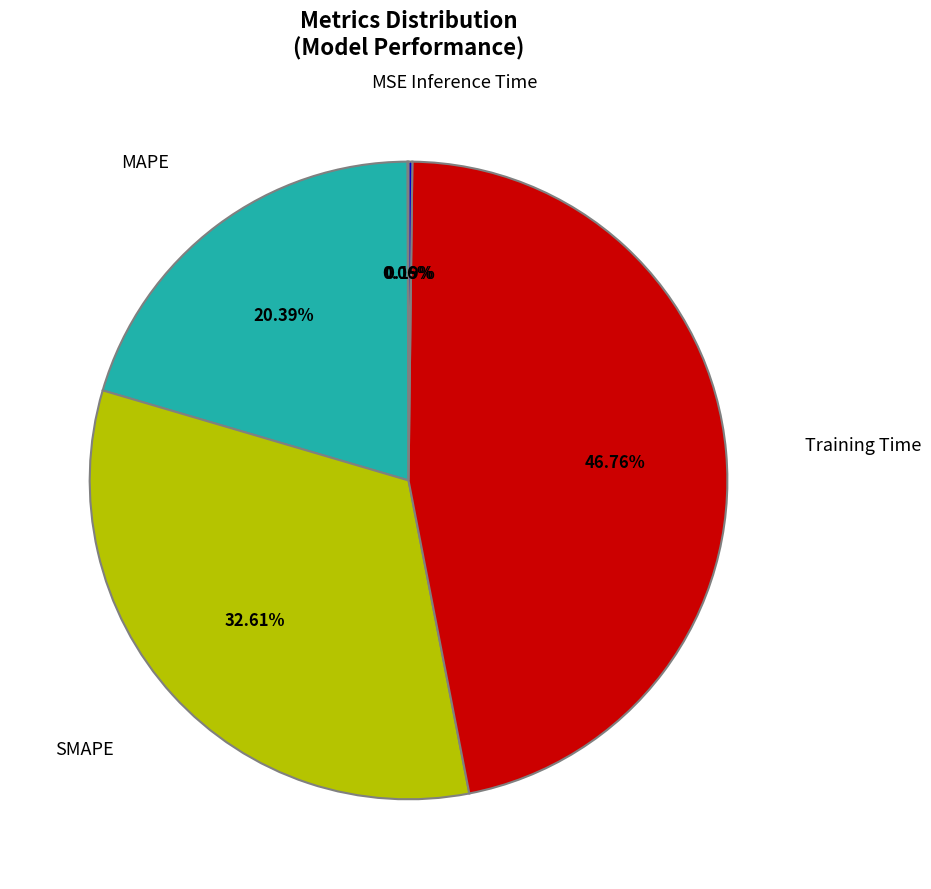

Approximately how many times larger is the value at MAPE compared to Training Time?

0.4